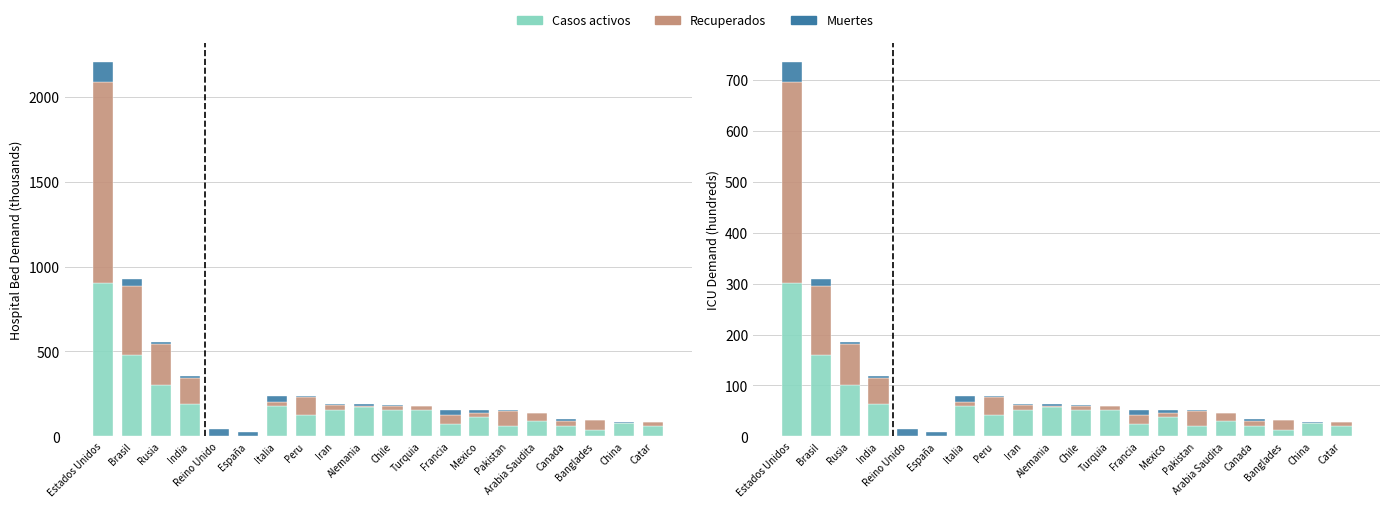

What value does the Casos activos series have at Mexico?

38.7